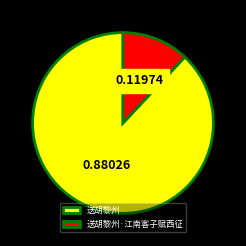

Does 送胡黎州 account for over 50% of the chart?

Yes